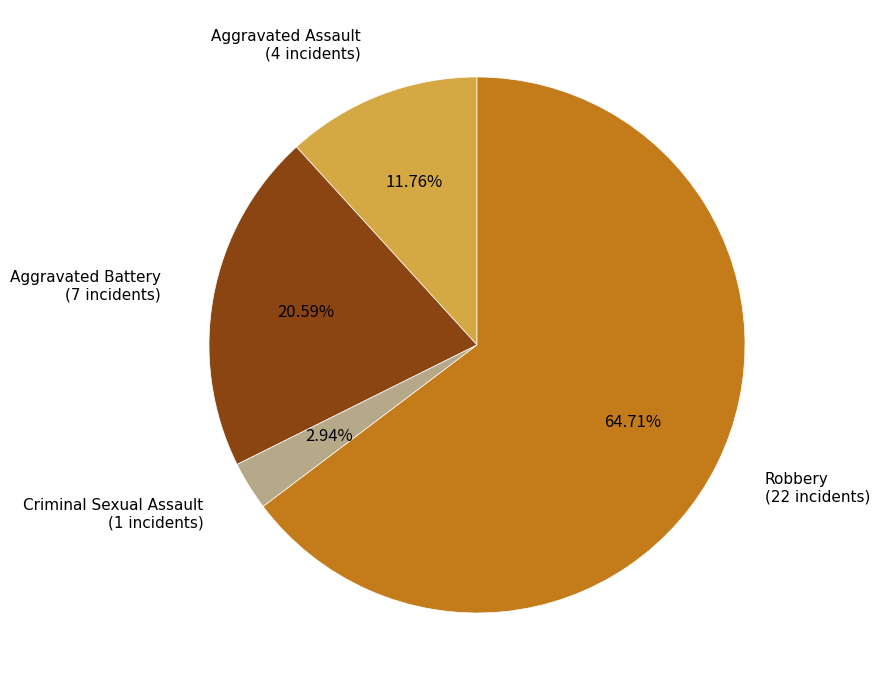

Is there any slice that represents more than half of the pie?

Yes